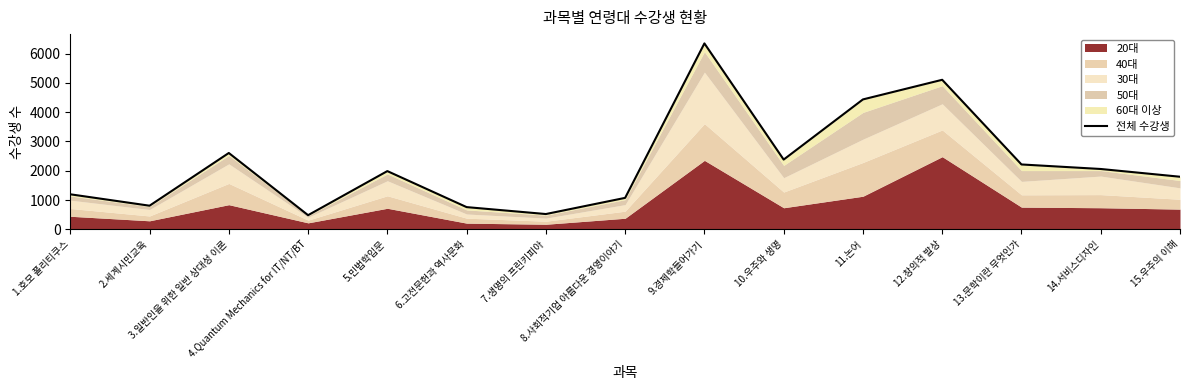

Reading left to right, what are all the values shown in this chart?

1195	805	2607	481	1988	757	520	1073	6353	2382	4438	5109	2215	2060	1795